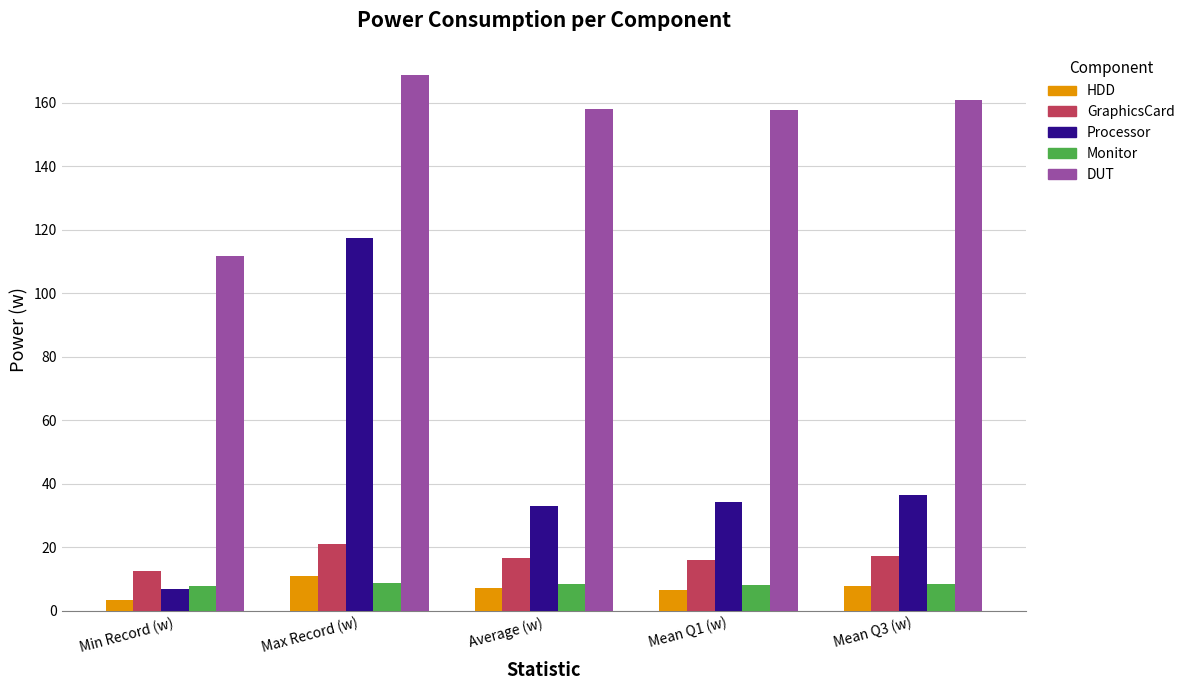

Which series has the widest spread of values?

Processor